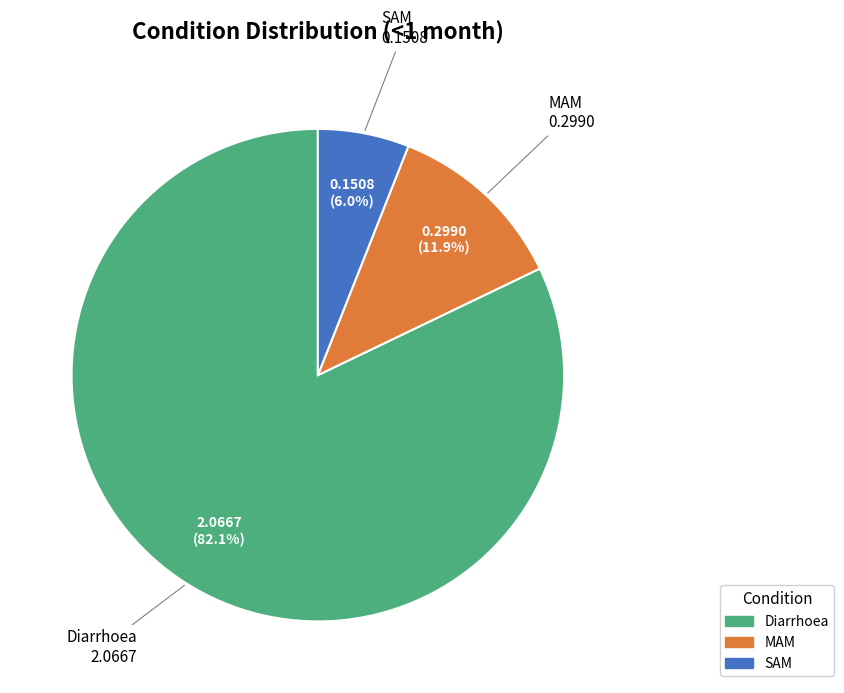

To the nearest percent, what is the difference between the SAM and Diarrhoea slice percentages?

76%